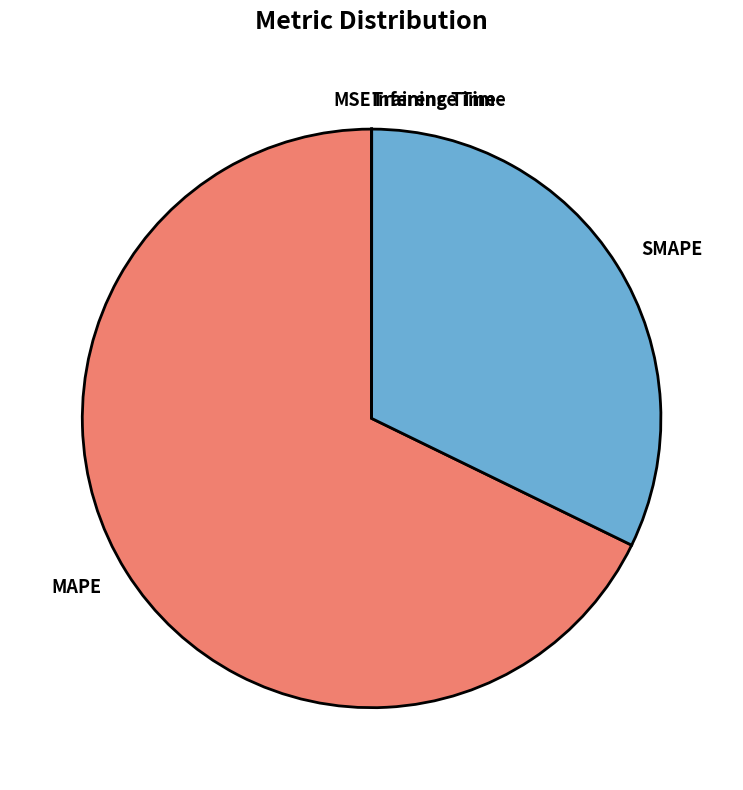

Which category has the biggest portion of the pie?

MAPE